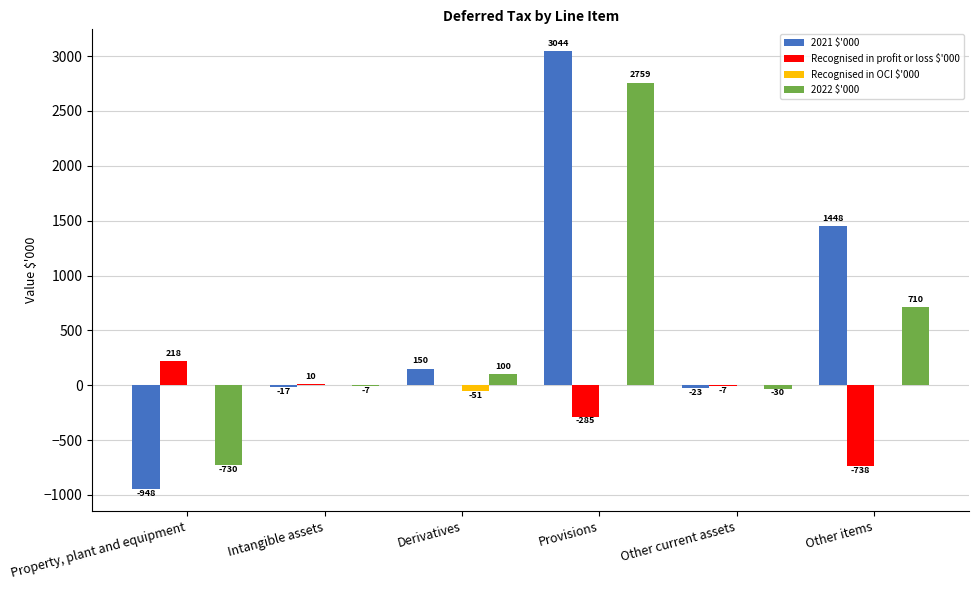

At which label is 2021 $'000 closest to 1048?

Other items